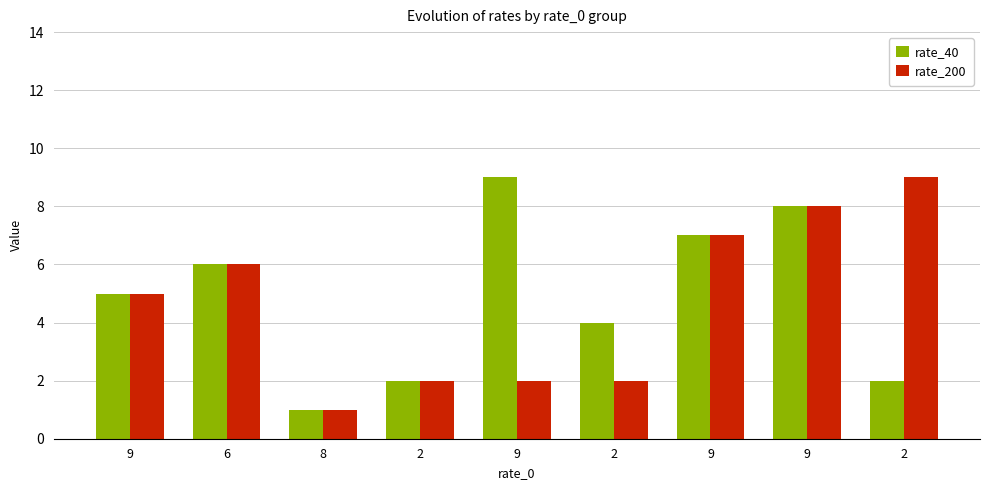

At which label does rate_40 first exceed 5?

6